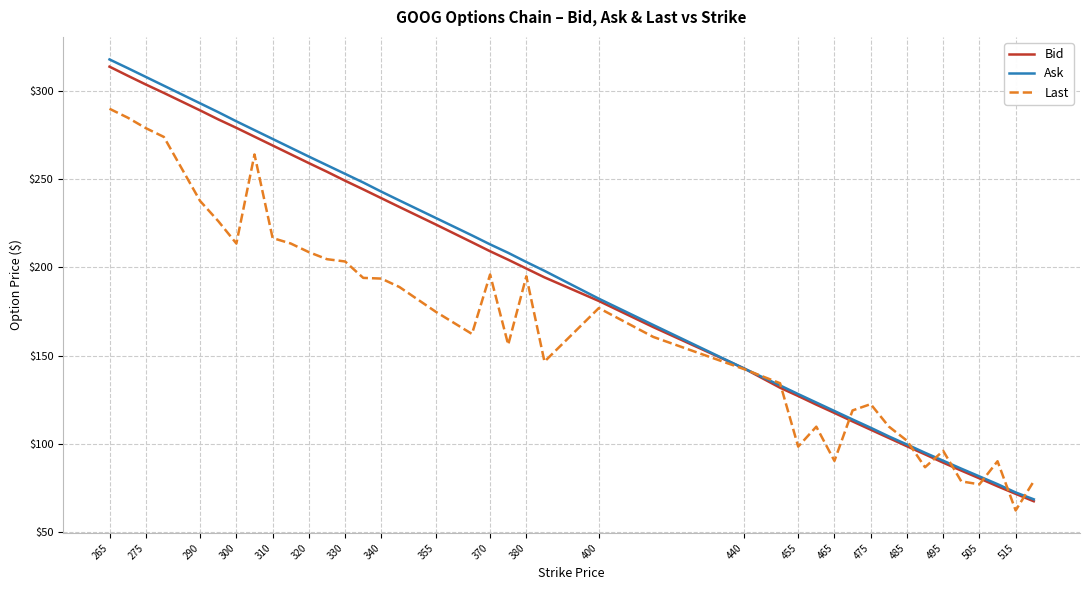

How many times do Bid and Last cross each other?

9